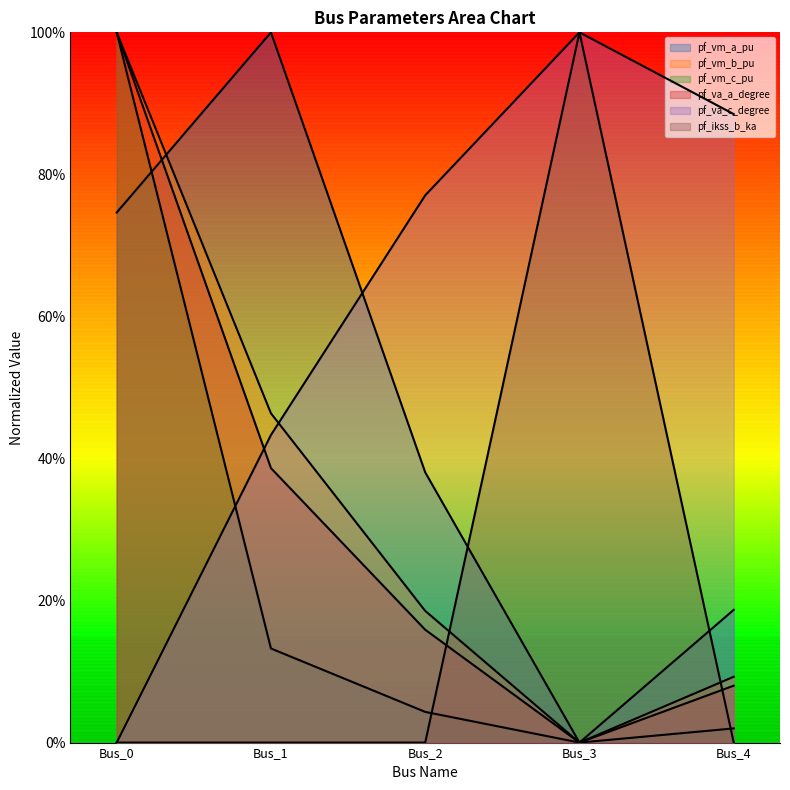

At Bus_1, list the series in order from largest to smallest.

pf_vm_a_pu, pf_vm_b_pu, pf_va_c_degree, pf_va_a_degree, pf_vm_c_pu, pf_ikss_b_ka